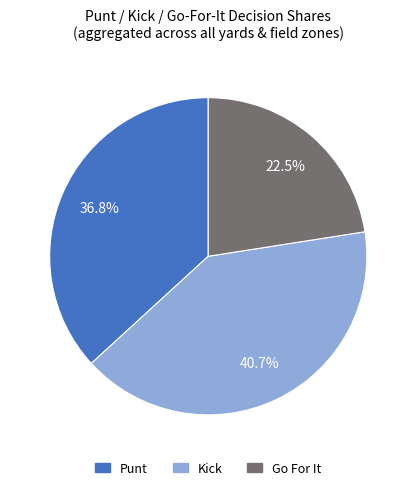

Between Kick and Go For It, which is larger?

Kick